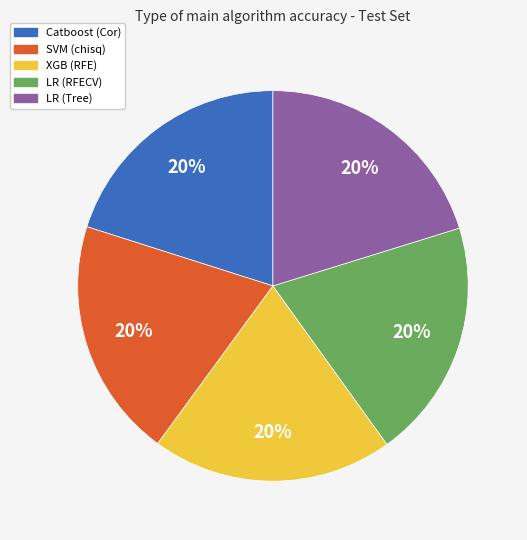

To the nearest percent, what is the average slice percentage?

20%